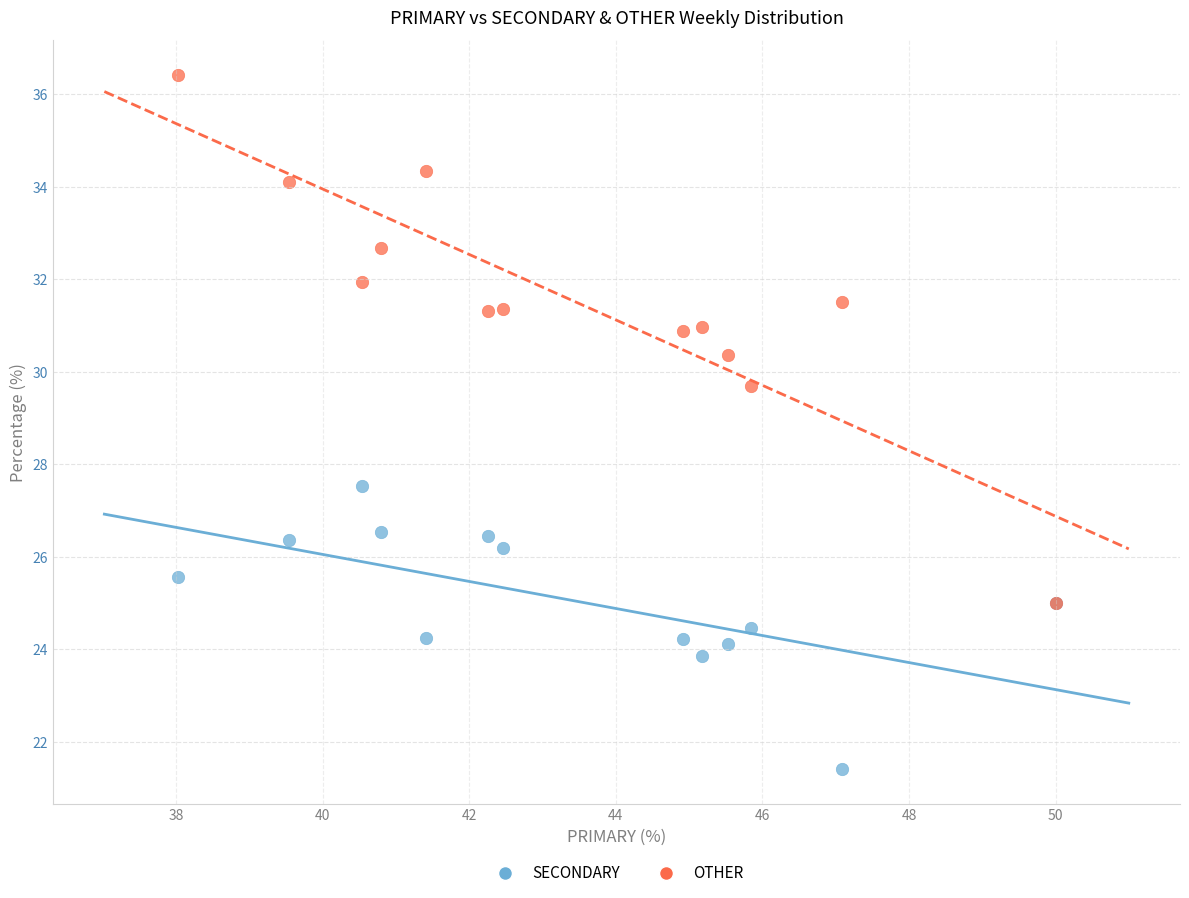

Across all series, what Y value is closest to 28?

27.5